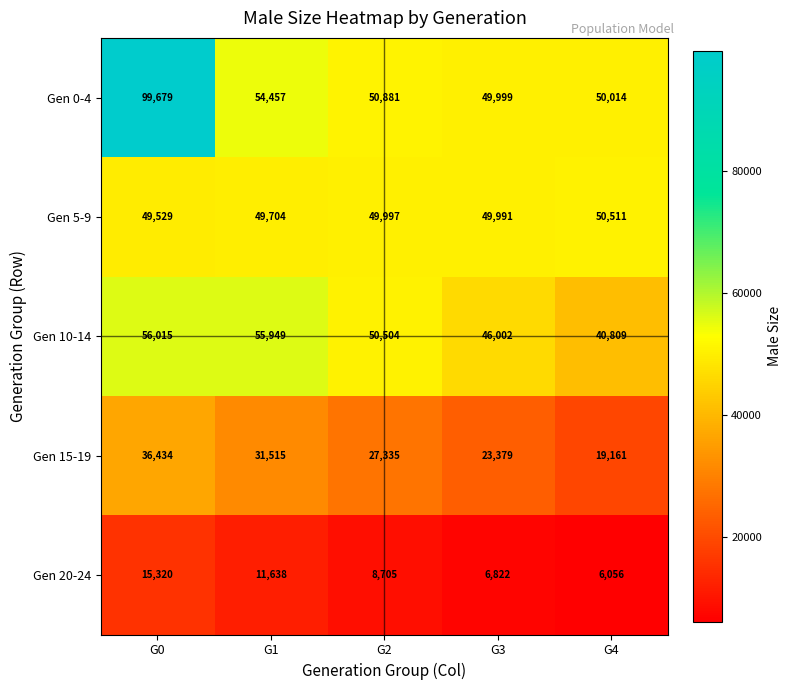

At which category is the sum across all series the highest?

G0